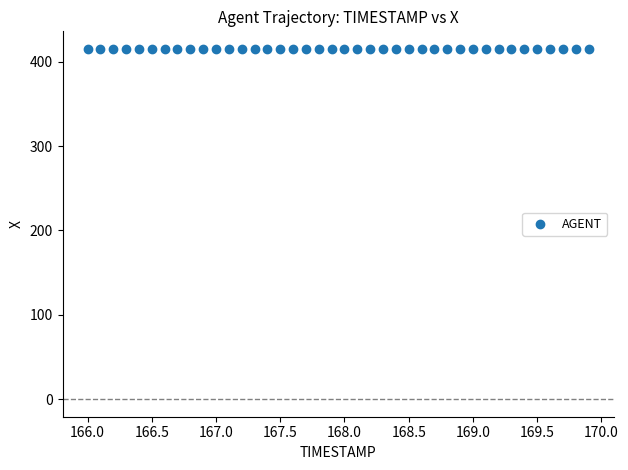

What is the range of X values (max minus min)?

3.9